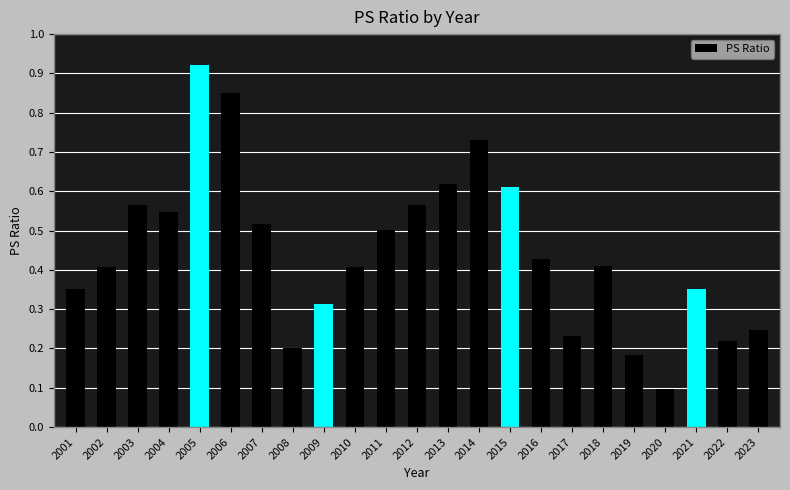

Which label corresponds to the smallest value in the chart?

2020